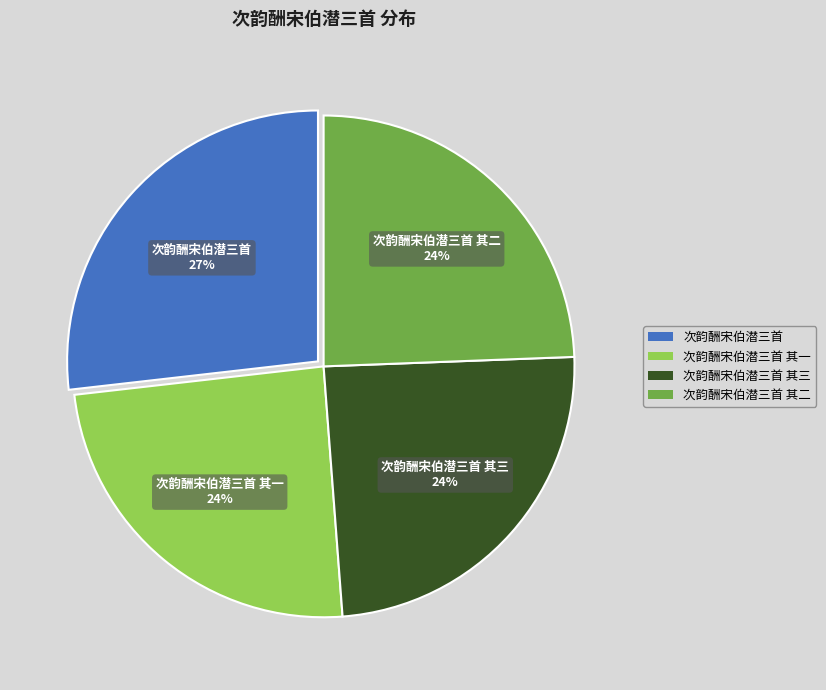

Is there a majority slice in this chart?

No